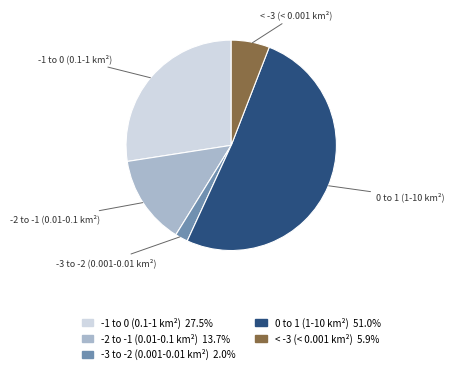

How many segments does this pie chart have?

5